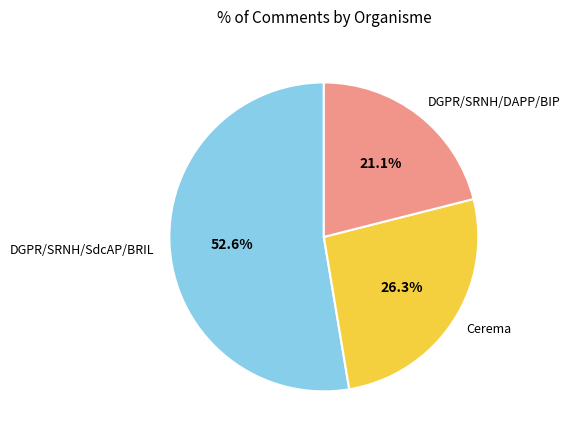

Approximately how many times larger is the value at Cerema compared to DGPR/SRNH/SdcAP/BRIL?

0.5